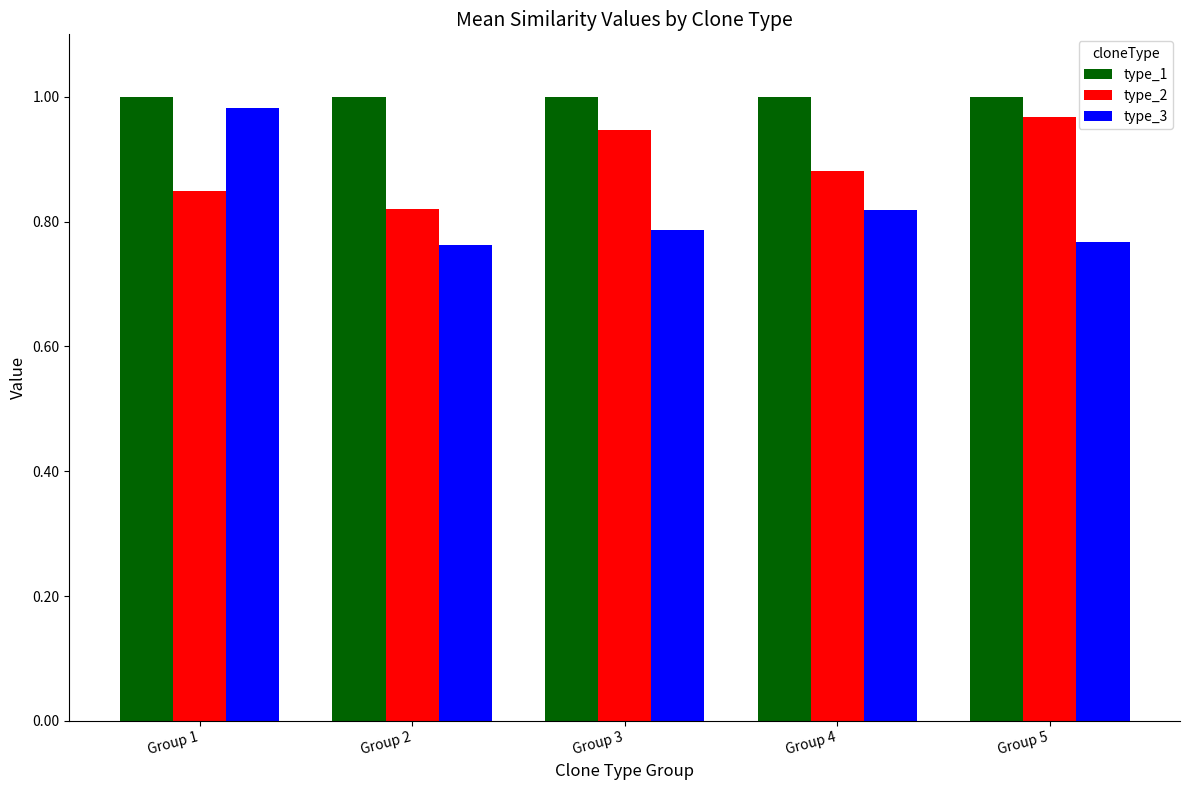

Count the number of categories in the chart.

5